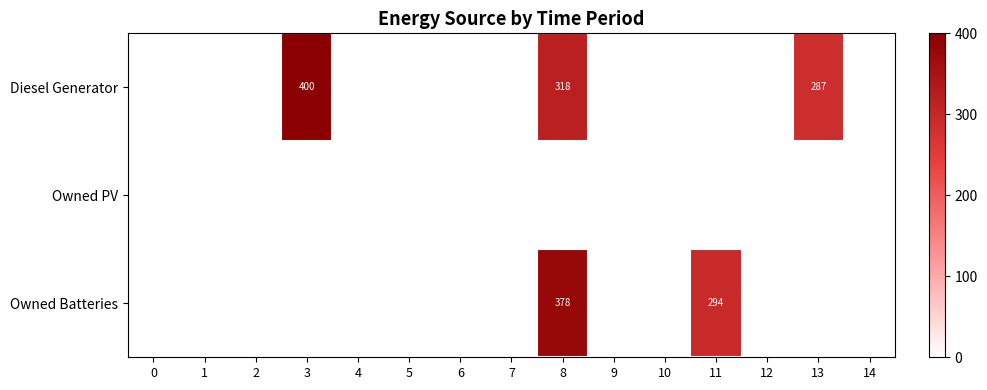

Is the value of Owned Batteries at 6 greater than the value of Owned PV at 3?

No